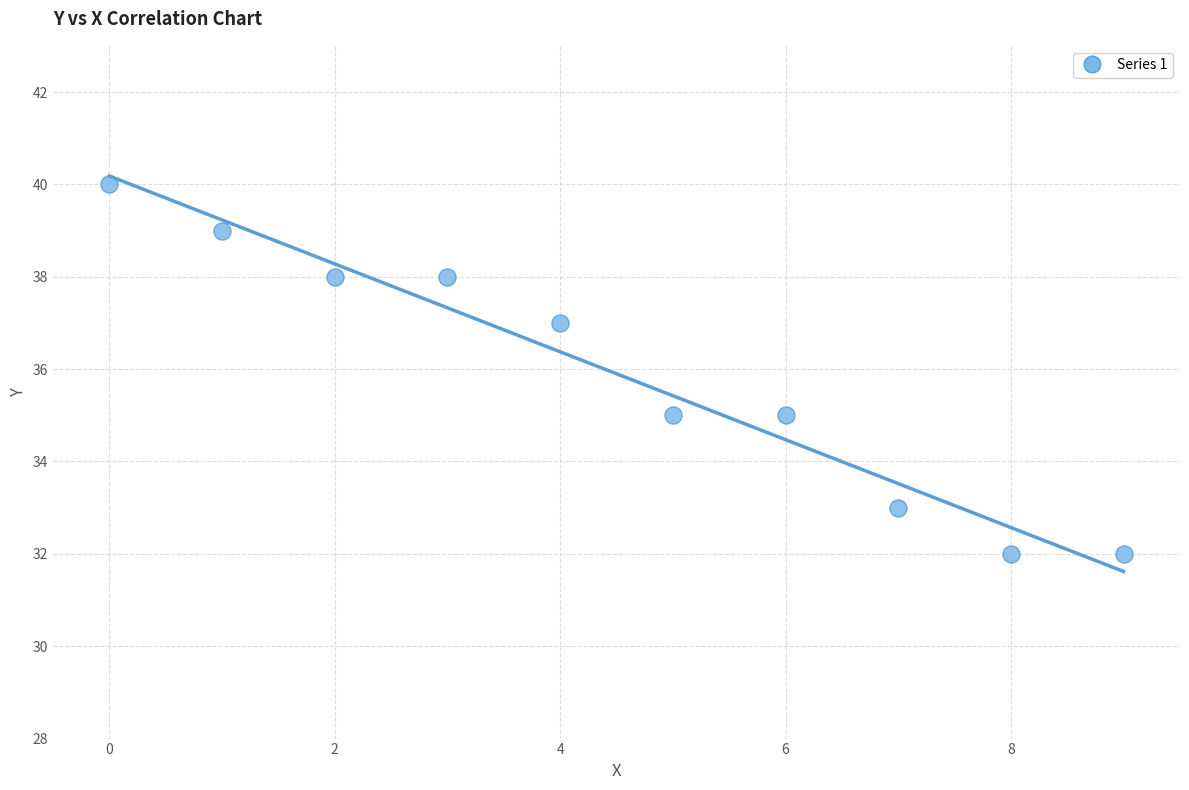

What is the average Y value?

36